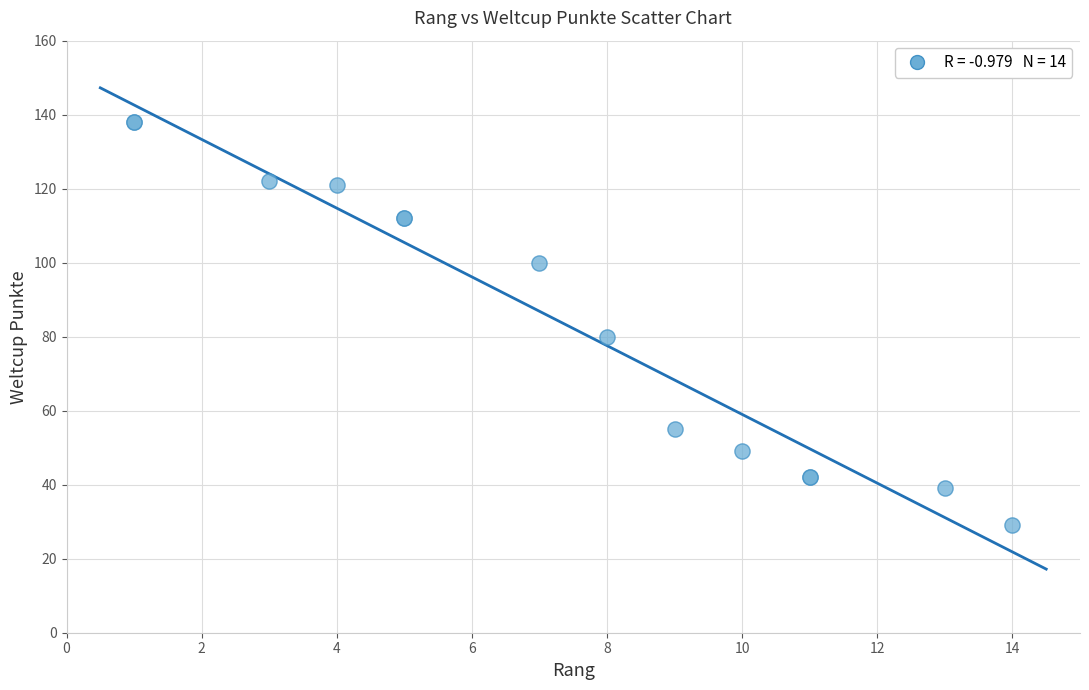

What Y value in the scatter plot is closest to 83?

80